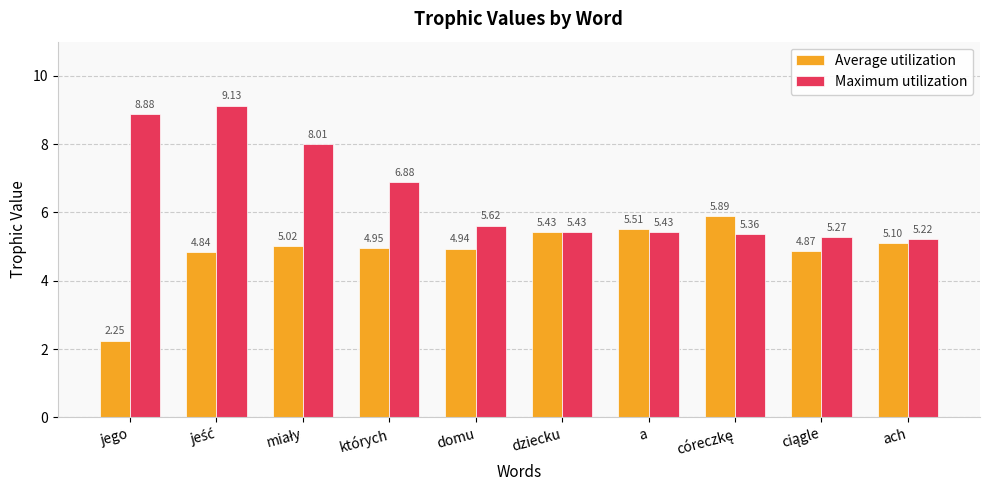

At how many categories does at least one series exceed 4?

10